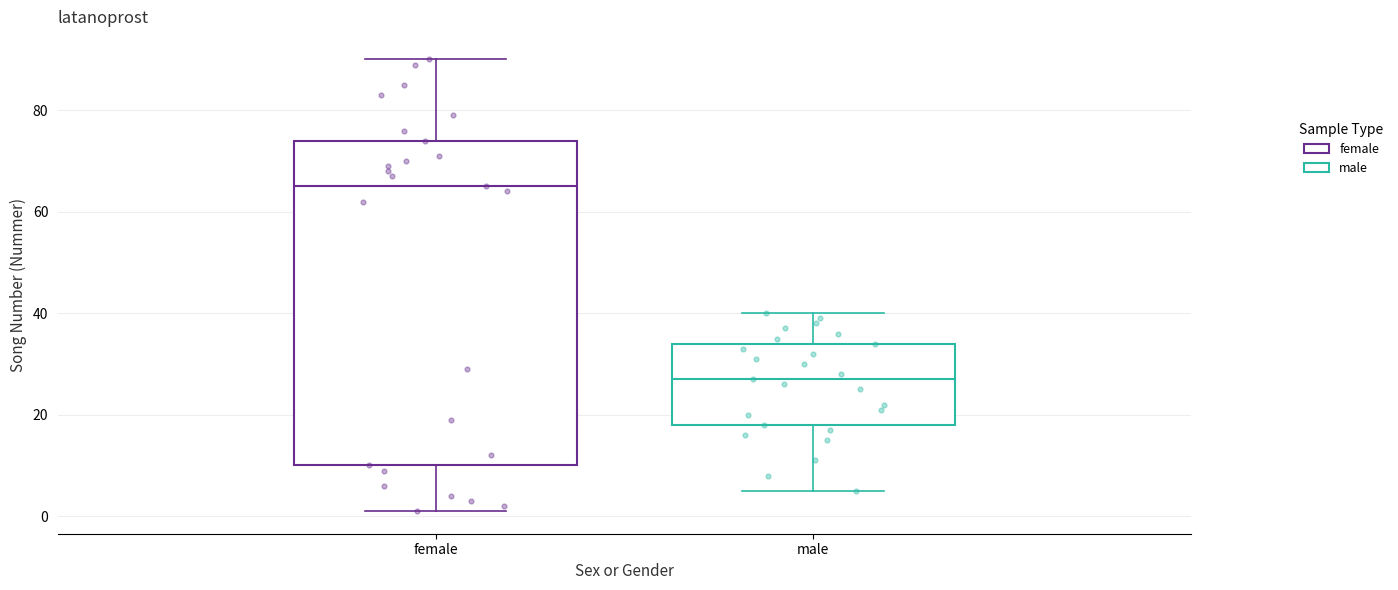

Reading left to right, transcribe this box plot: for each box, give where its median line is, the range the box spans, and where its two whiskers end, as read against the y-axis. The values are not printed on the chart, so give them approximately, as read against the axis.

female: median 66, box 10 to 74, whiskers 2 to 90
male: median 28, box 18 to 34, whiskers 6 to 40